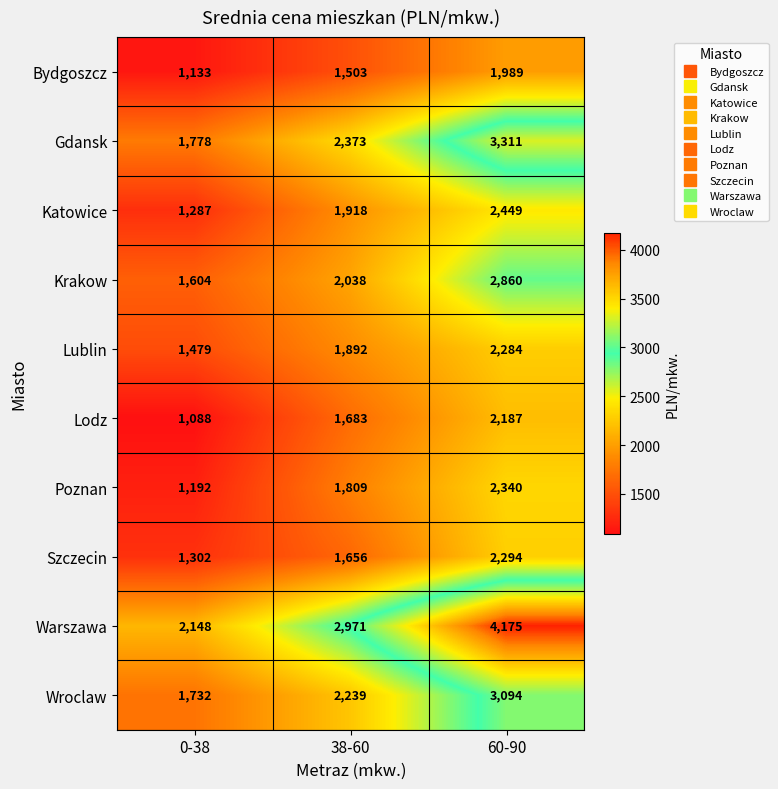

How many Krakow values are between 1604 and 2860?

3